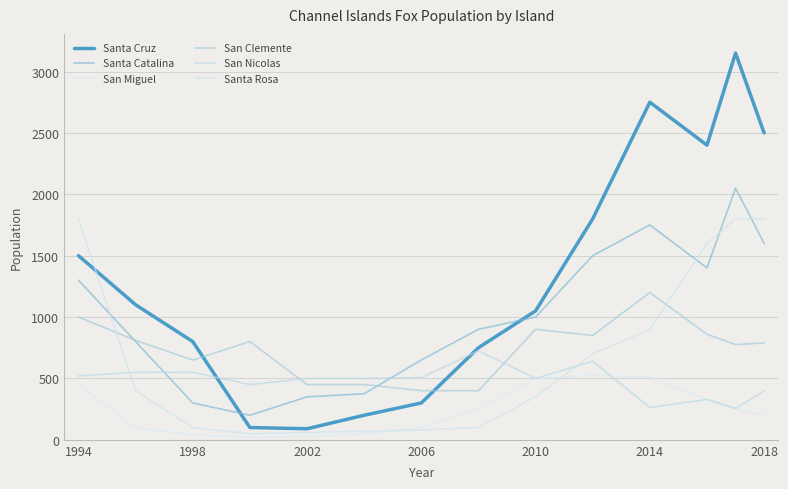

How many lines are shown in the chart?

6